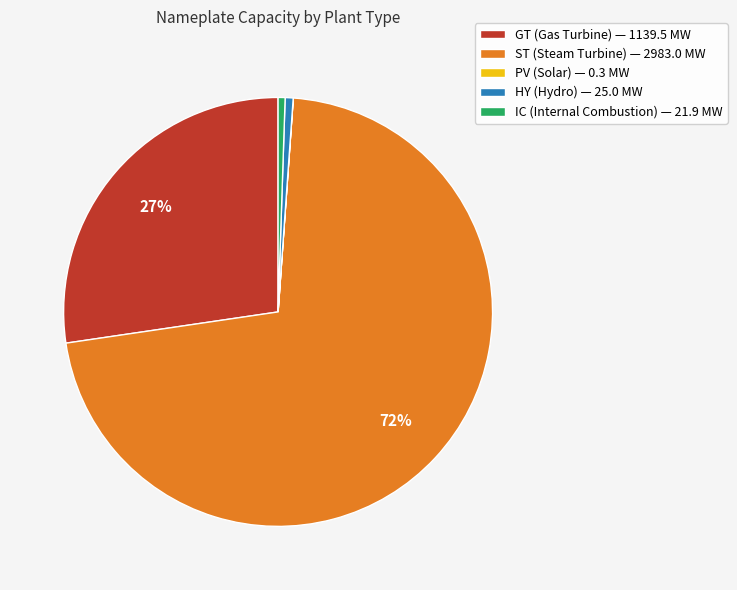

What is the largest slice in the pie chart?

ST